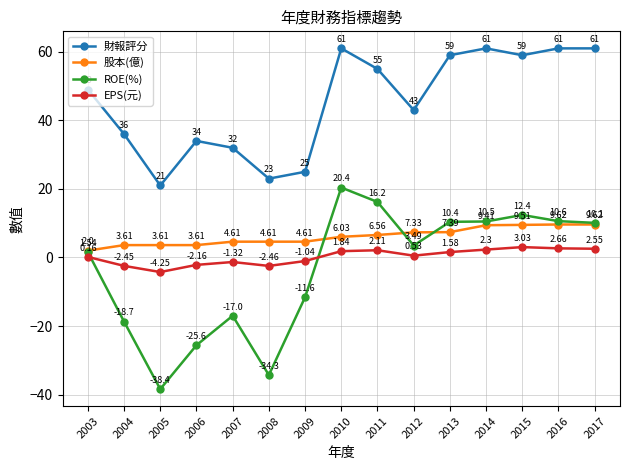

What is the value of the ROE(%) point at the 5th from the left?

-17.0